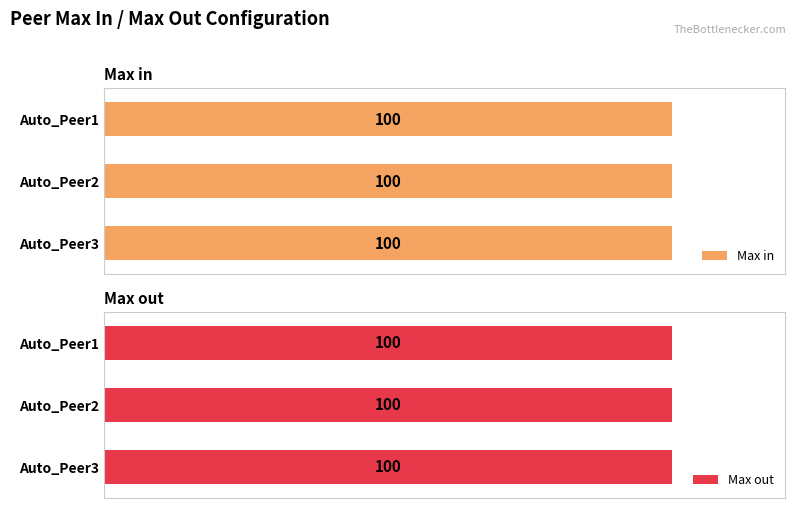

Which category has the highest value across all series?

Auto_Peer1